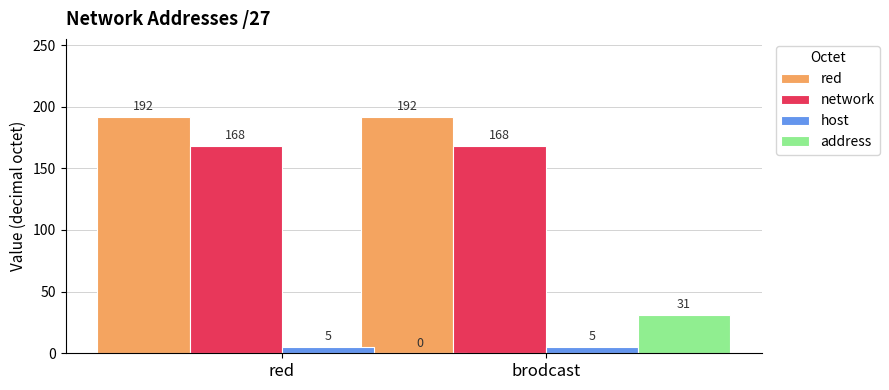

How many bars are there in each group?

4